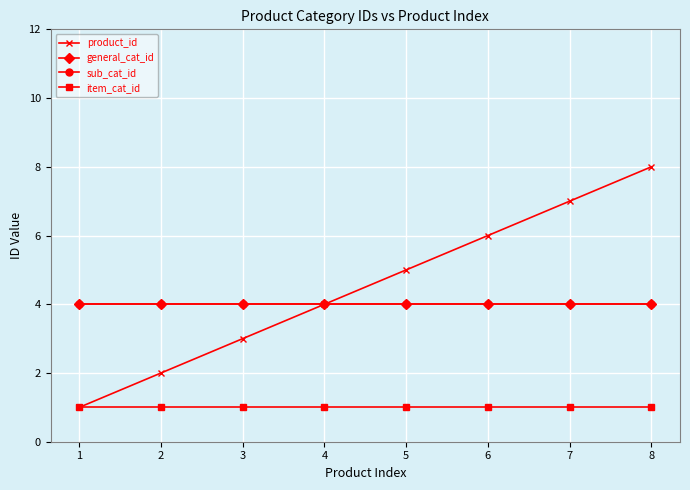

Does the chart have visible grid lines?

Yes